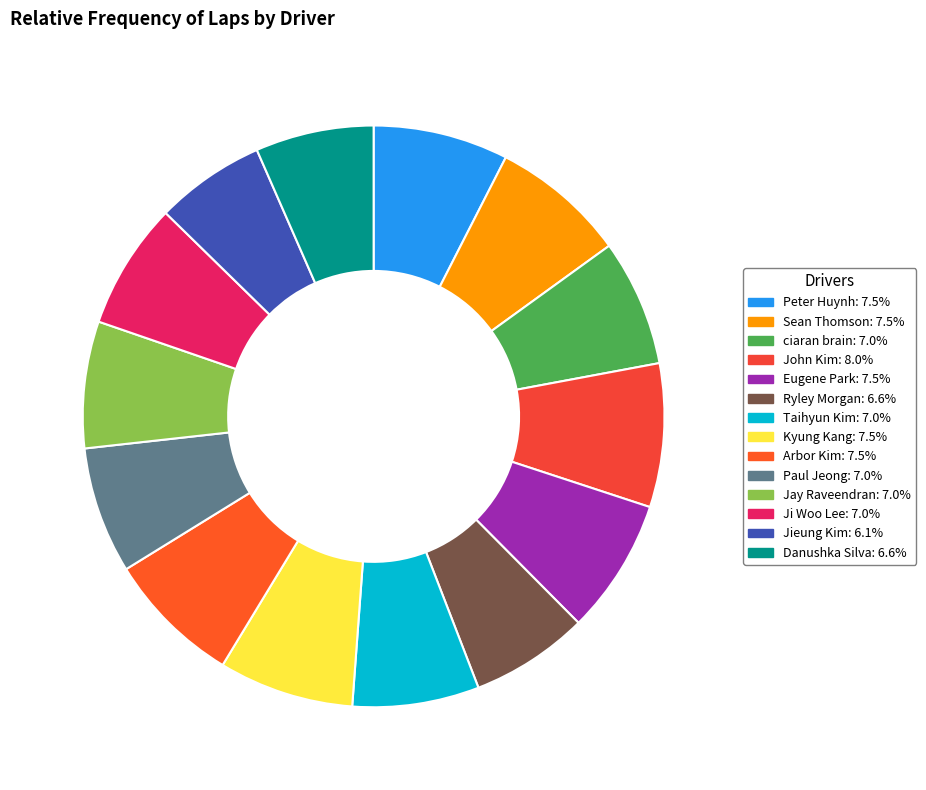

How many slices are in this pie chart?

14